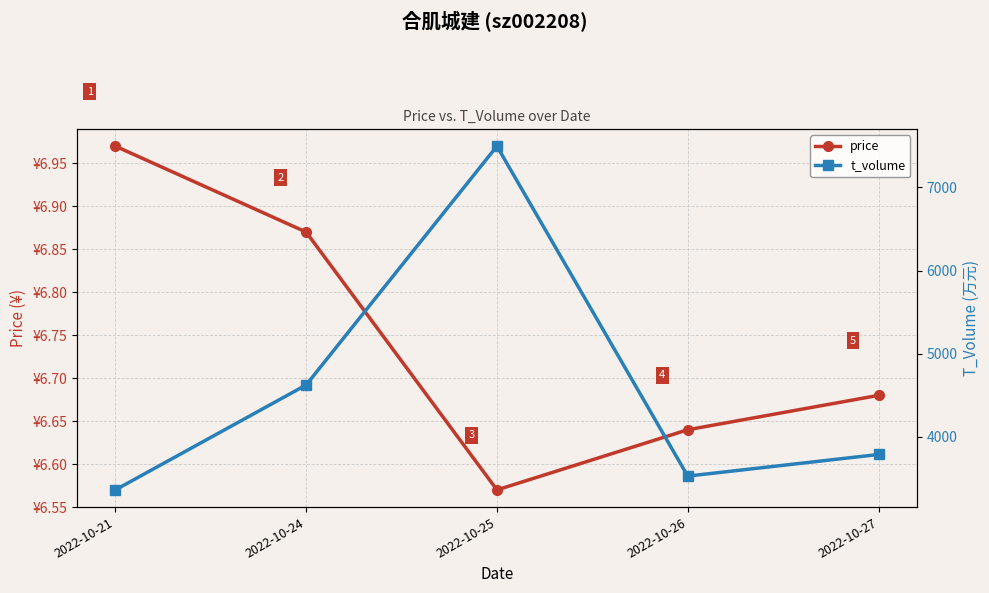

At which label does t_volume reach its minimum?

2022-10-21